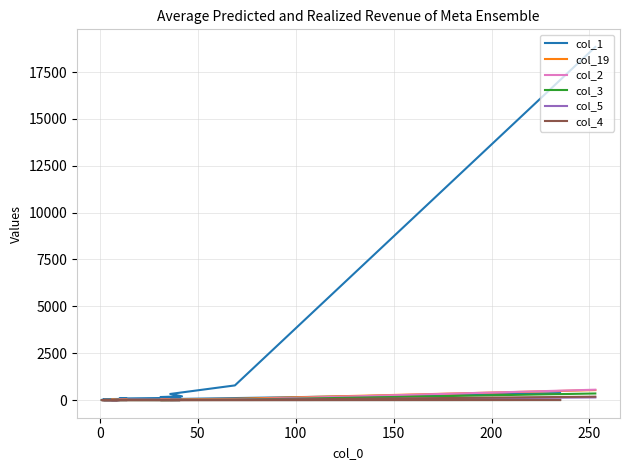

How many data points does each series have?

20